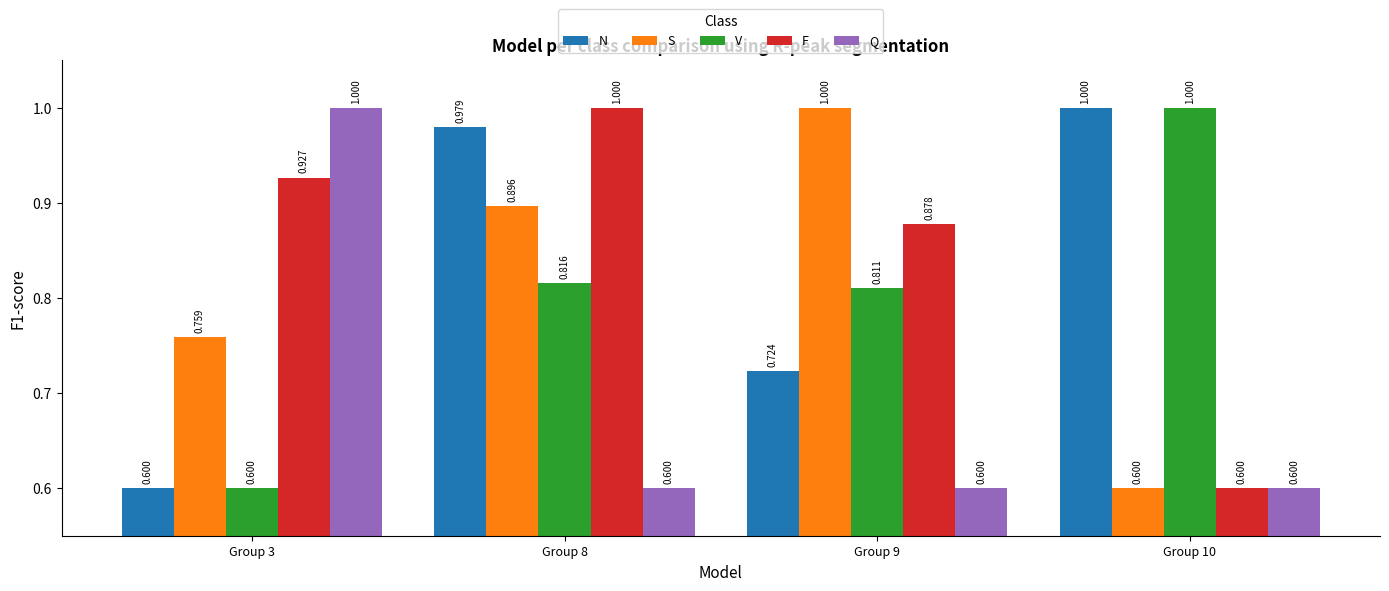

What is the minimum value for V?

0.6